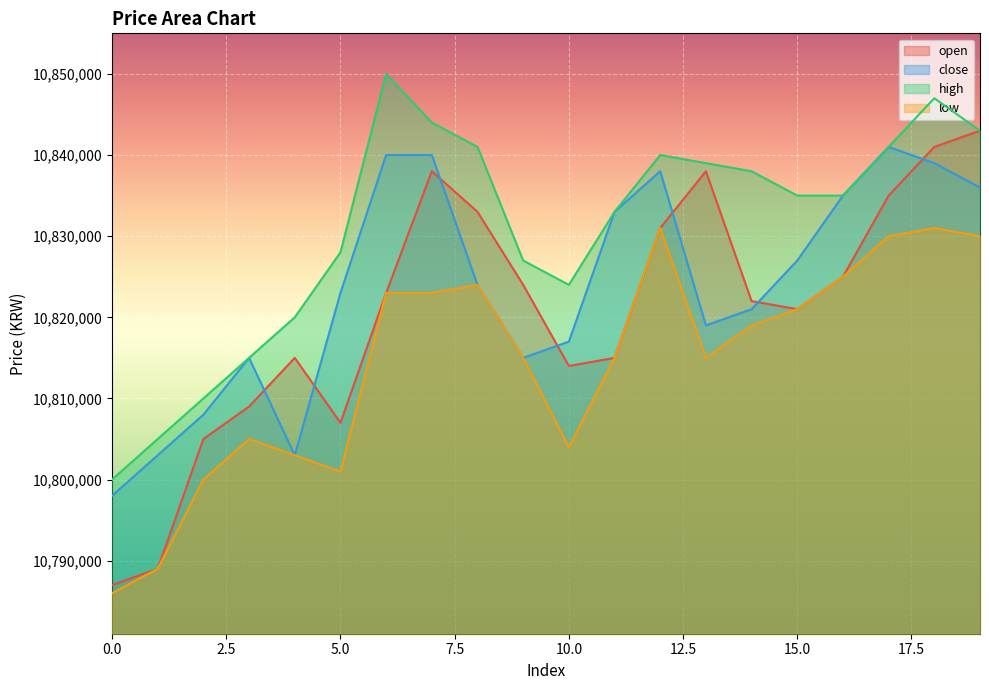

At how many categories does at least one series exceed 10831839?

12